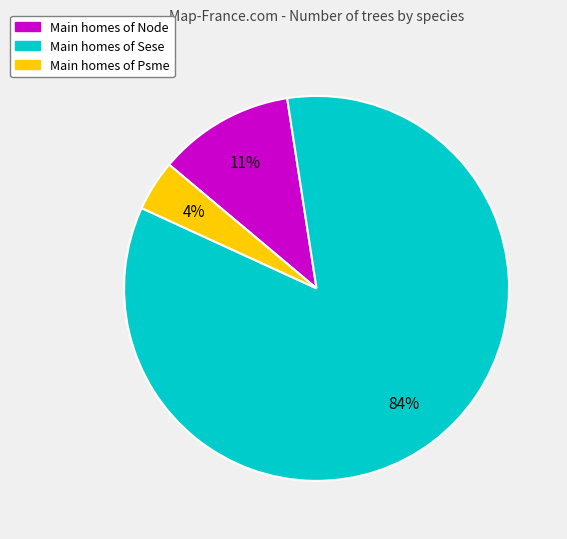

Is there a majority slice in this chart?

Yes